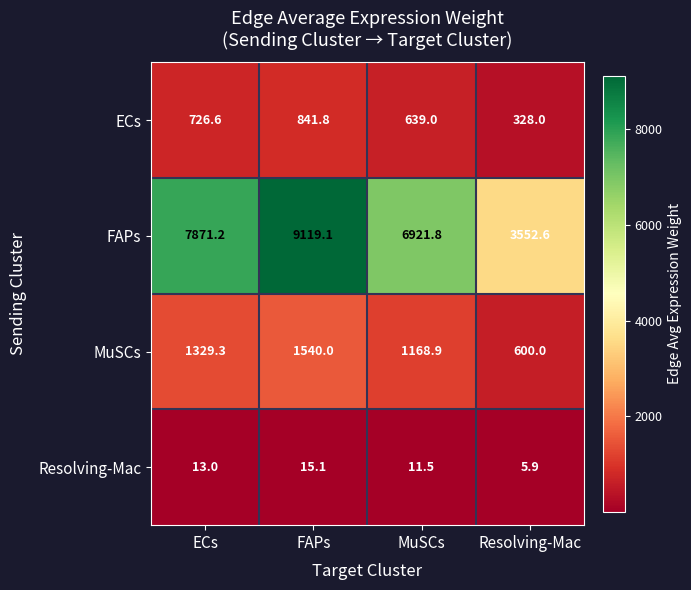

How many series are shown in this chart?

4